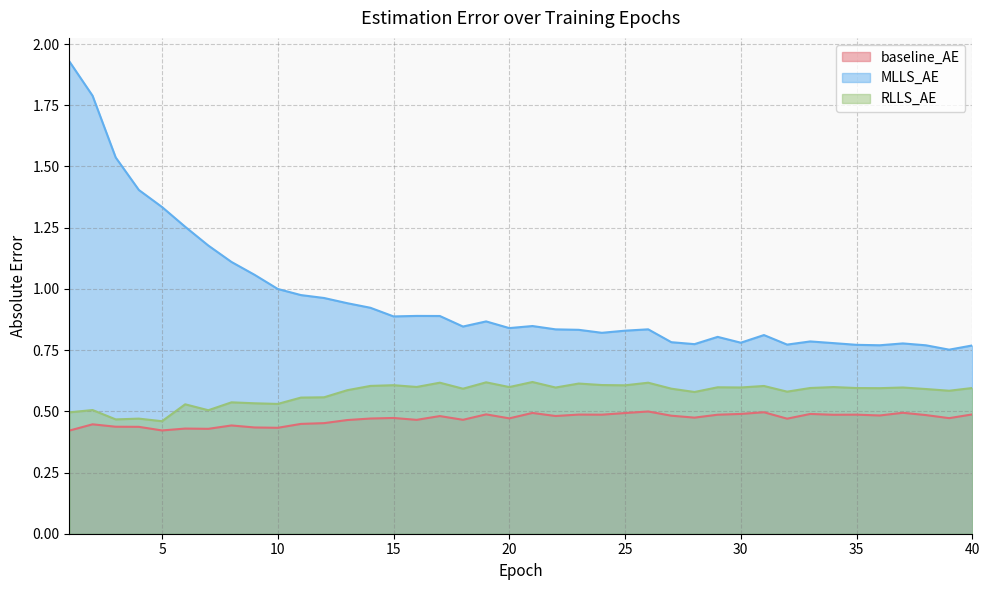

What is the value of the MLLS_AE point at the 12th from the left?

1.0